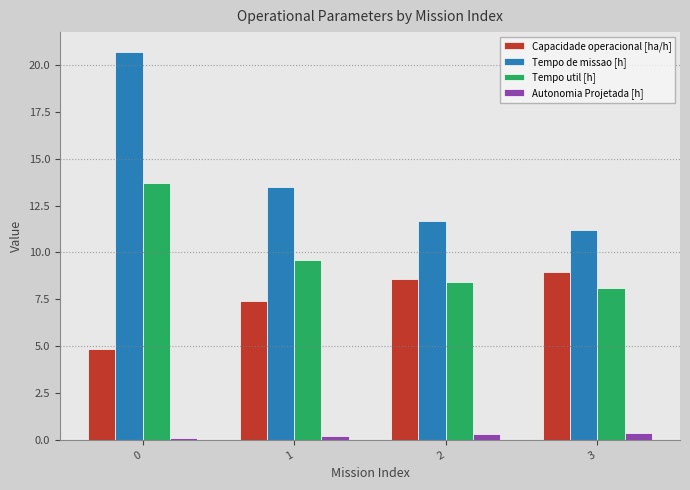

Which series has the largest total across all categories?

Tempo de missao [h]